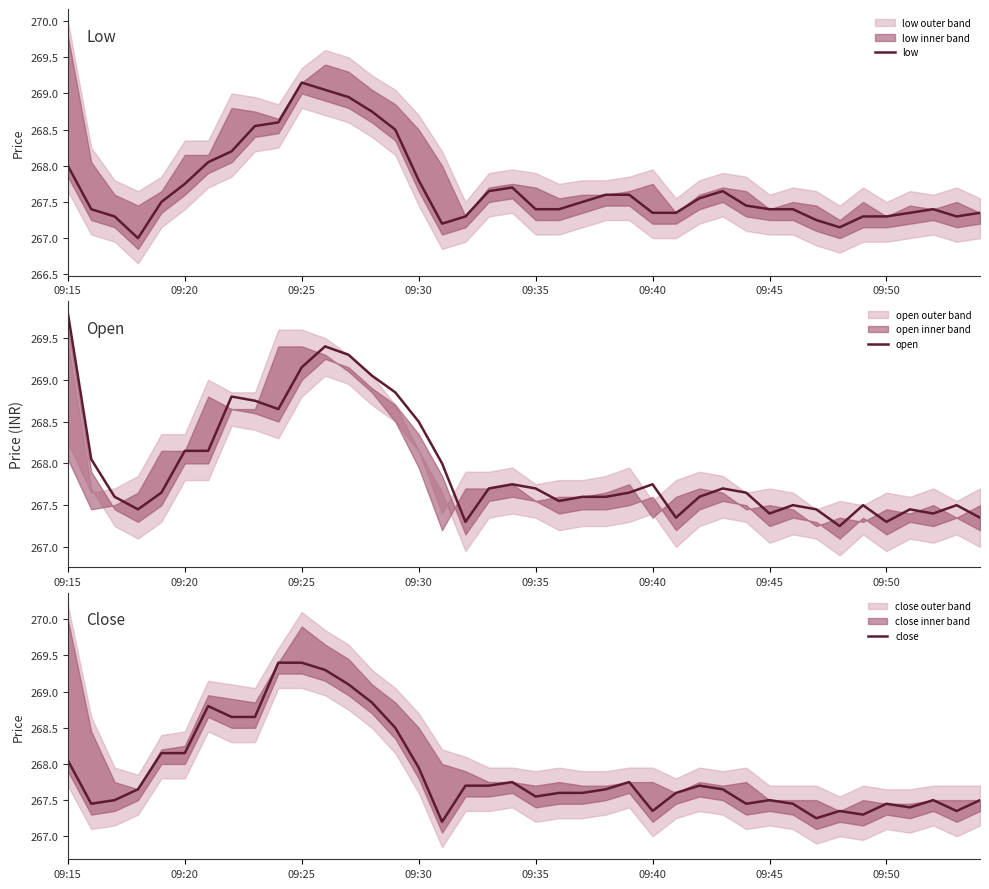

At which label is low closest to 268?

09:15